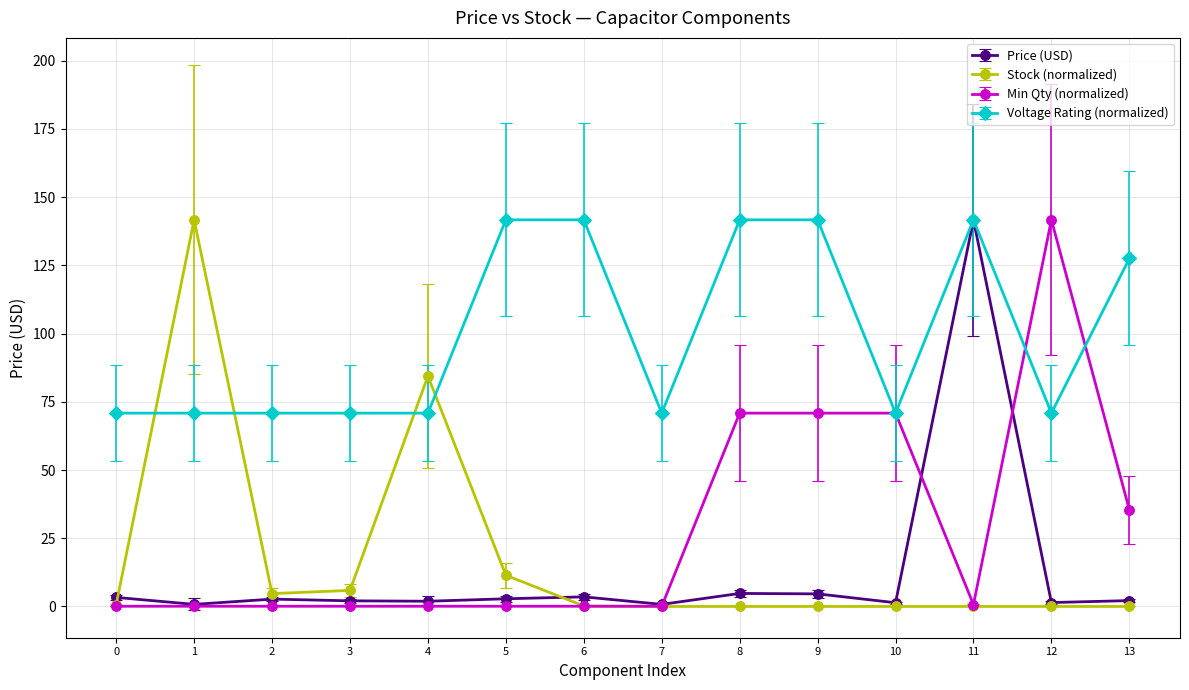

The Price (USD) series shows 3.3 at 0. True or false?

True